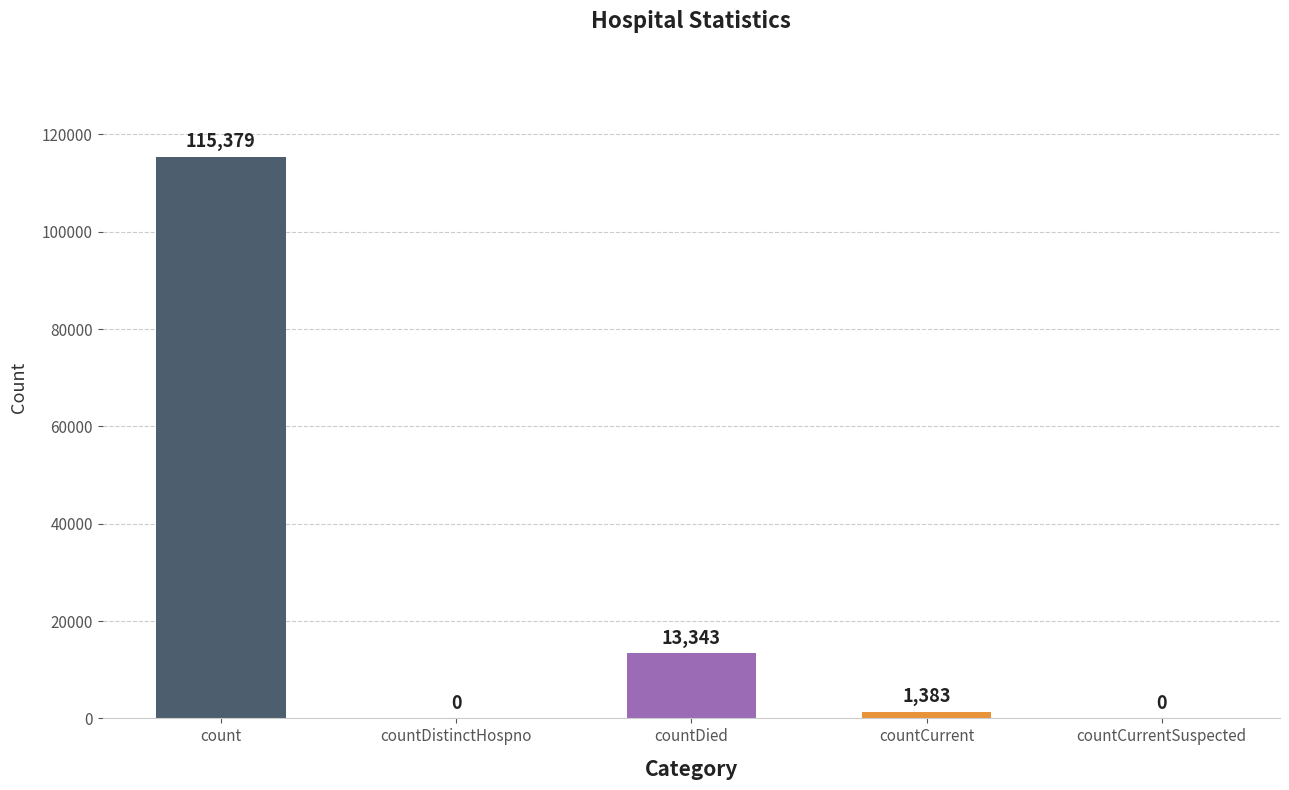

What is the average value?

26021